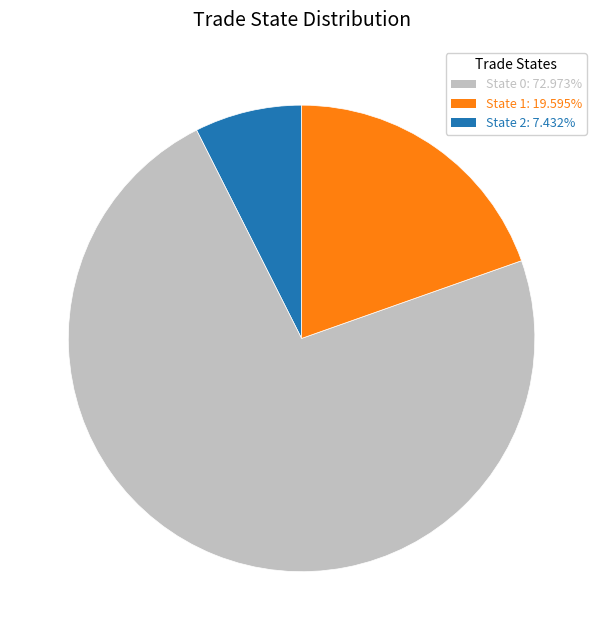

Is there any slice that represents more than half of the pie?

Yes